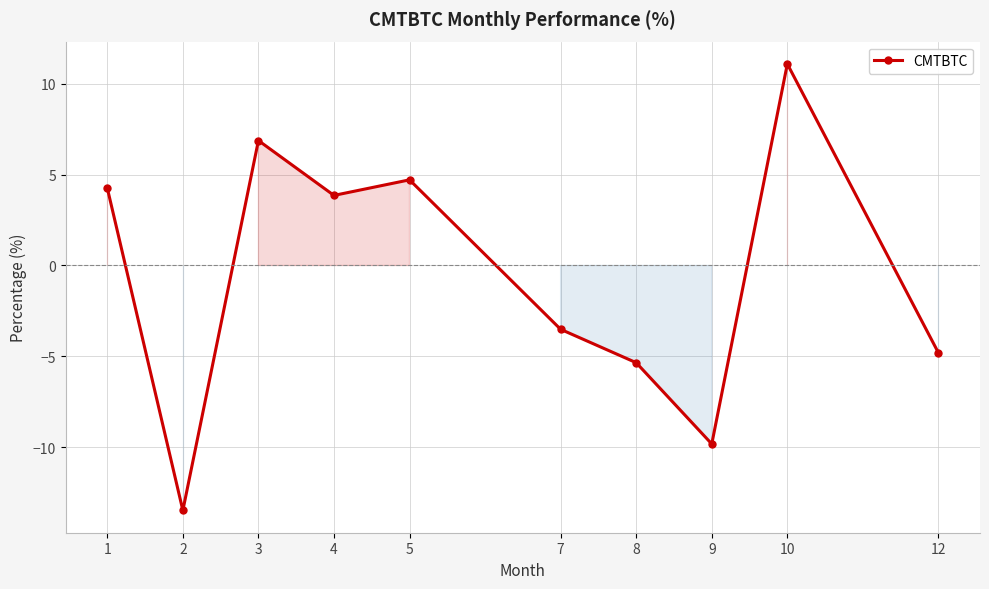

Which has a higher value, 10 or 9?

10